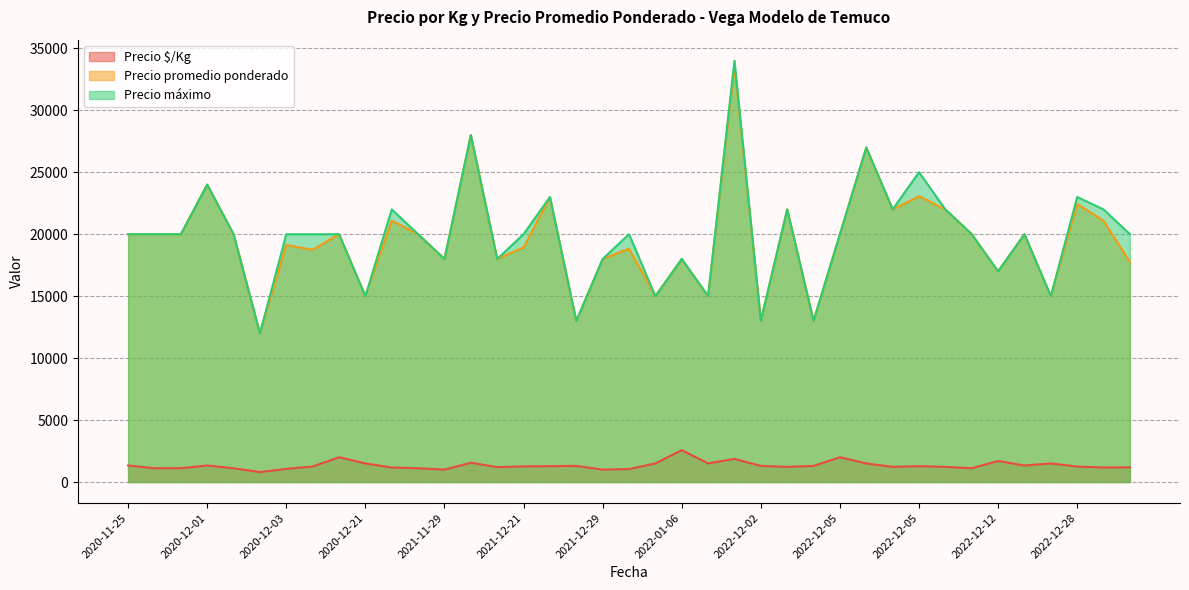

Where is the first local maximum for Precio máximo?

2020-12-01